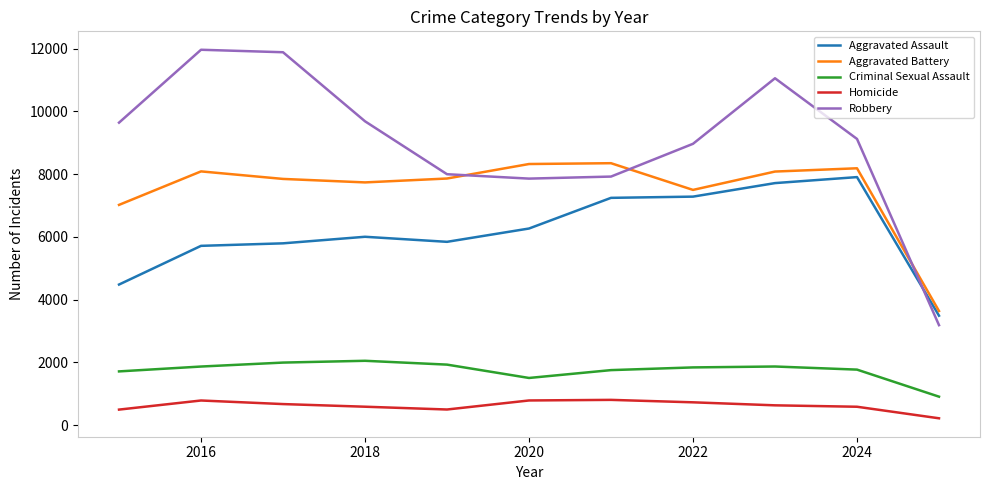

True or false: Criminal Sexual Assault and Aggravated Assault intersect in this chart.

False